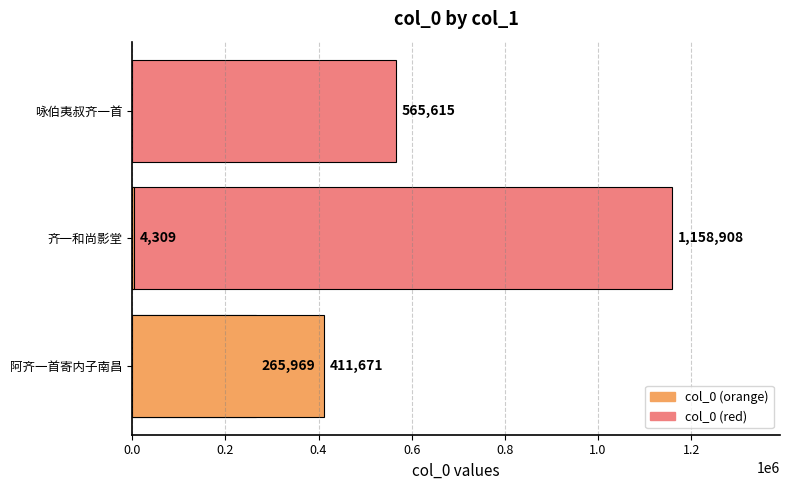

What is the smallest value displayed?

4309